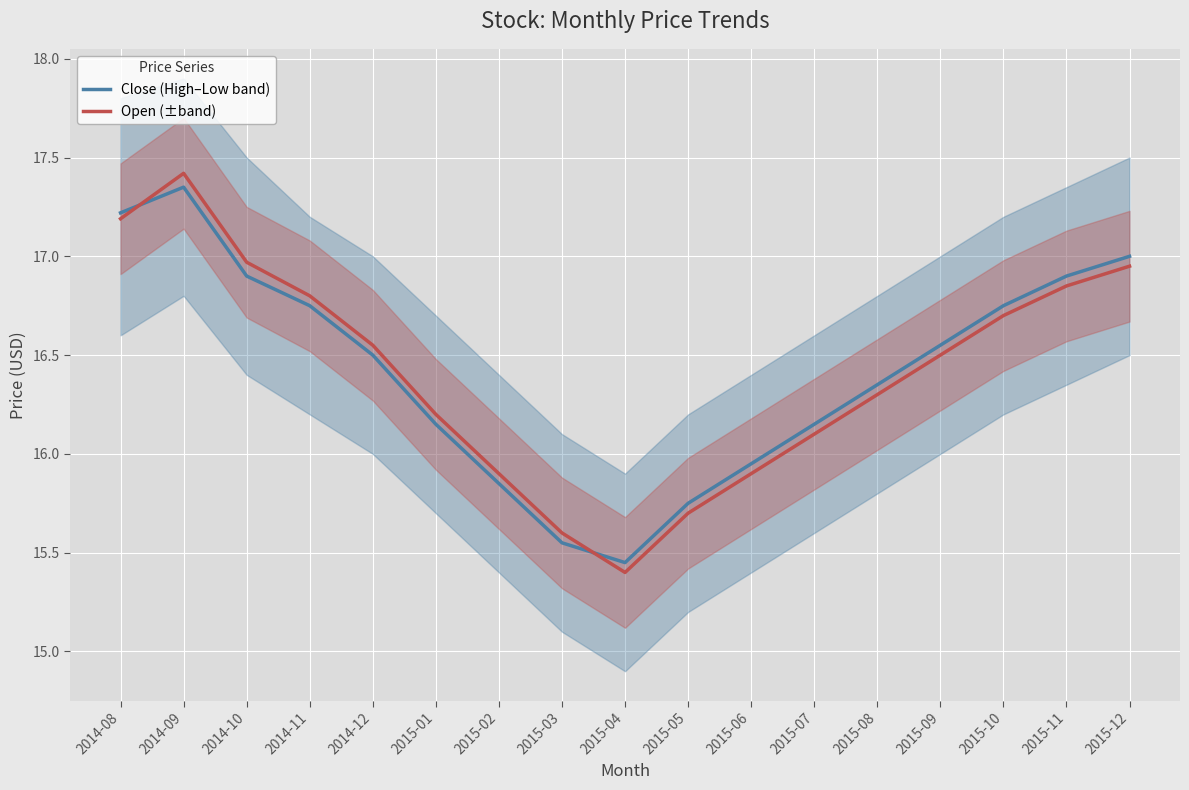

How many intersections are there between Open (±band) and Close (High–Low band)?

2